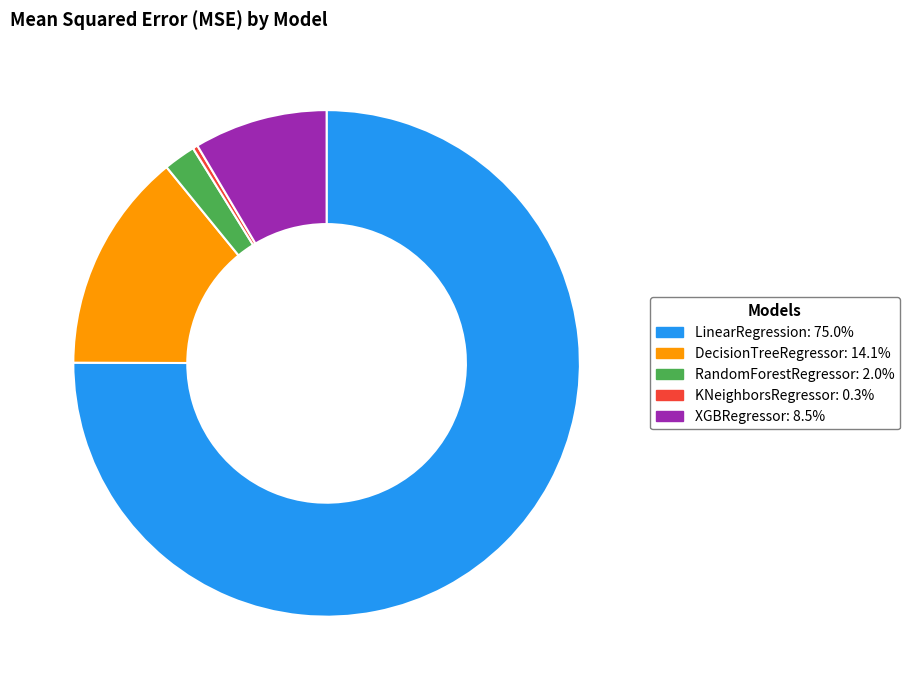

What is the ratio of the value at XGBRegressor to the value at DecisionTreeRegressor?

0.6